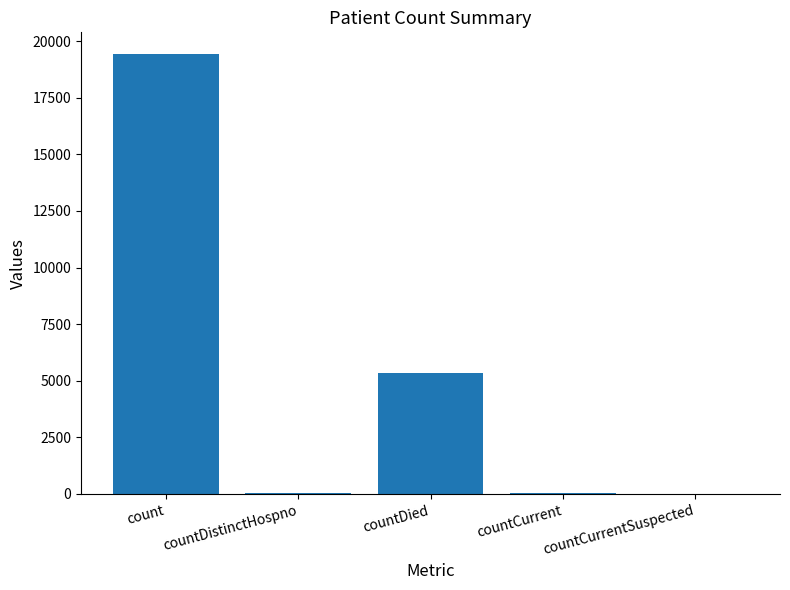

What is the greatest value displayed?

19420